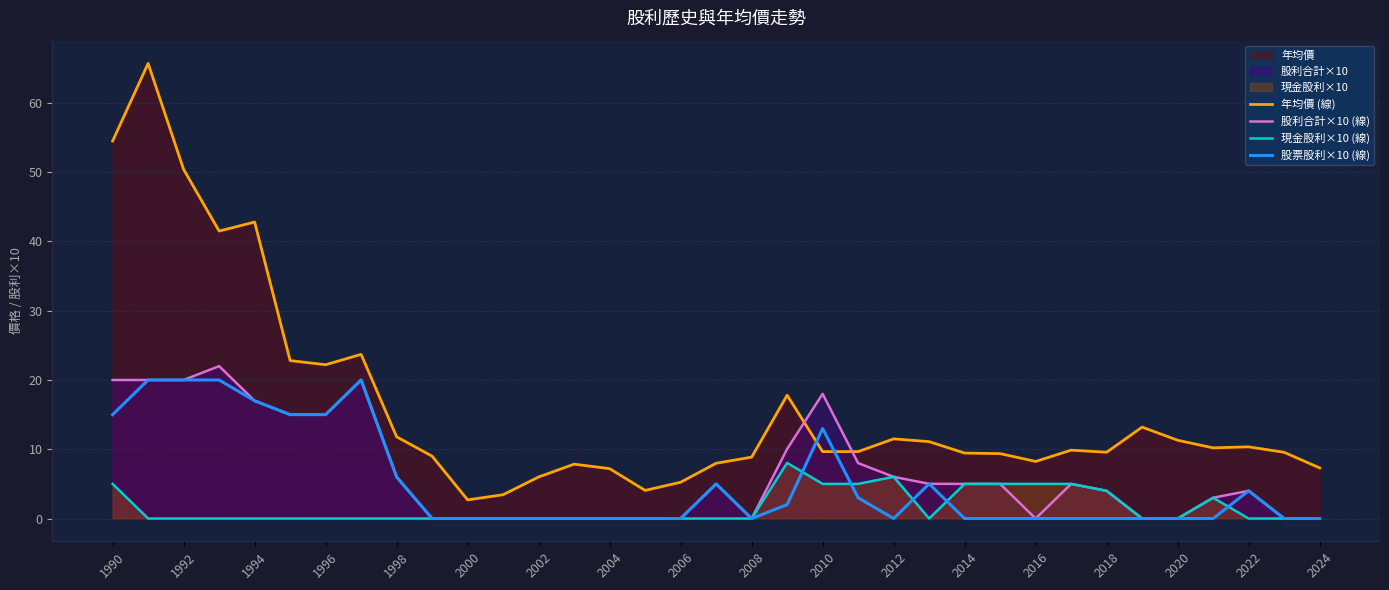

True or false: 現金股利×10 (線) has more than 1 points higher than both neighbors.

True